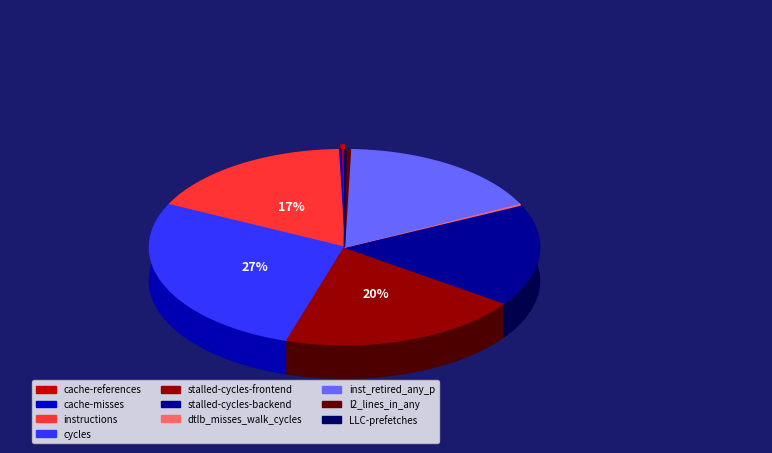

How many segments does this pie chart have?

10